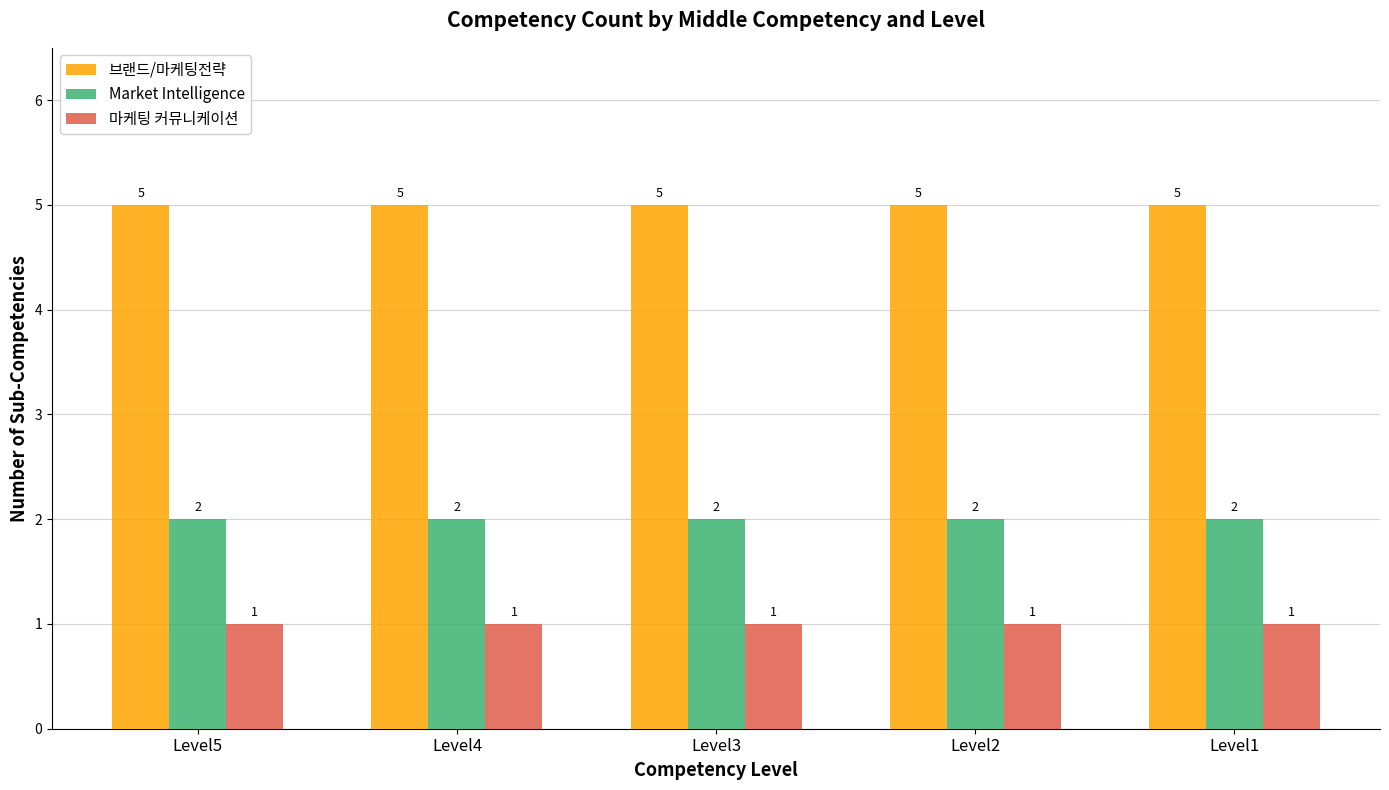

What is the greatest value displayed?

5